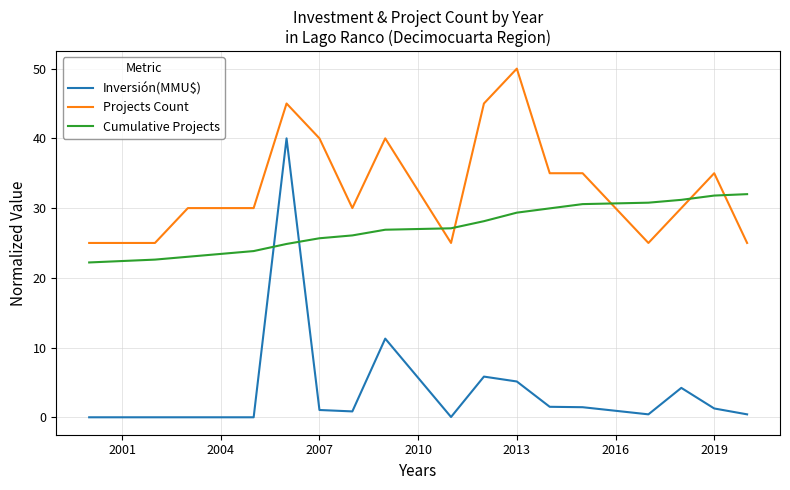

Which series has the widest spread of values?

Inversión(MMU$)